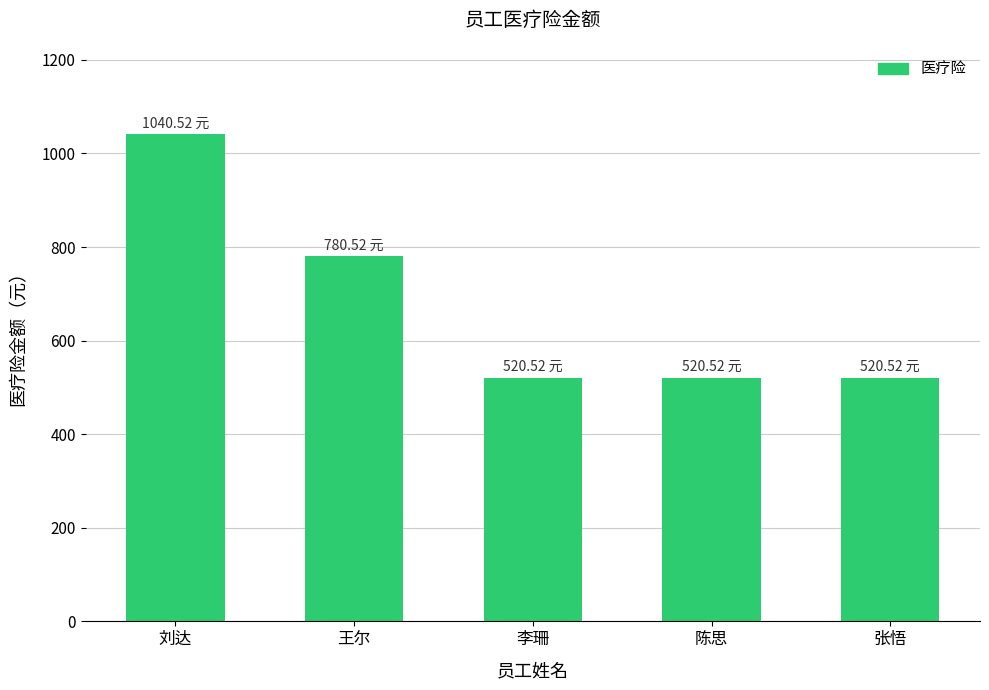

What is the value of the 5th bar from the left?

520.5